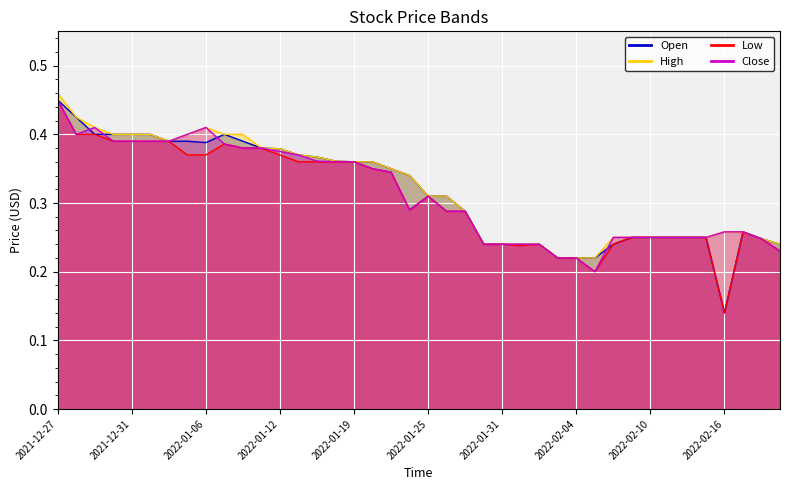

What are all the series names shown in the legend?

Open, High, Low, Close